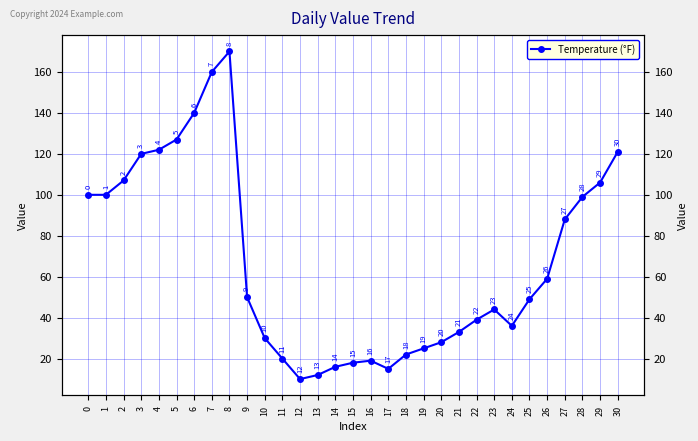

What is the ratio of the value at 18 to the value at 12?

2.2